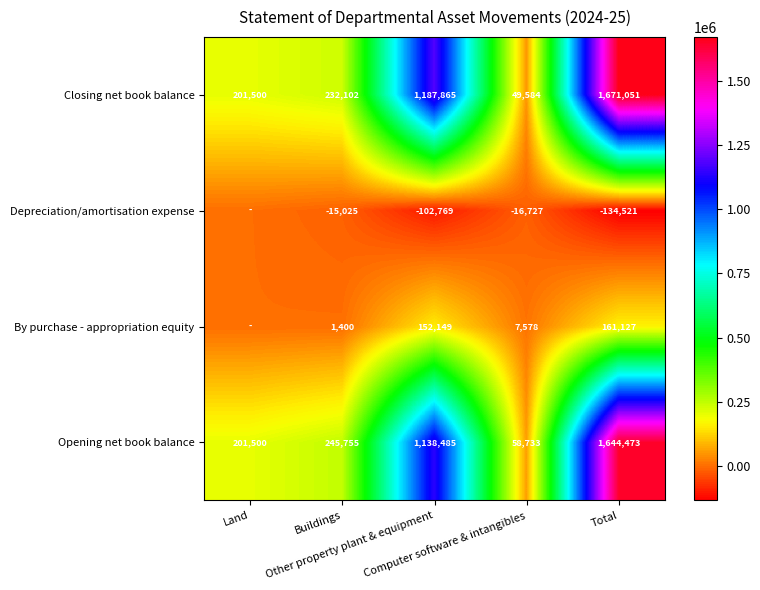

What is the maximum value for Opening net book balance?

1644473